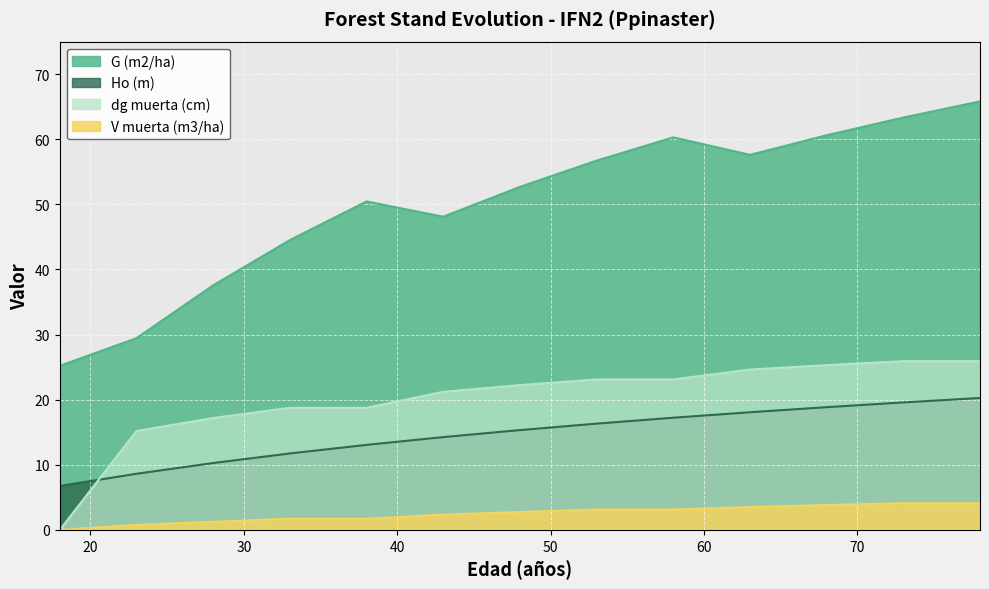

At which label does G (m2/ha) reach its peak?

78